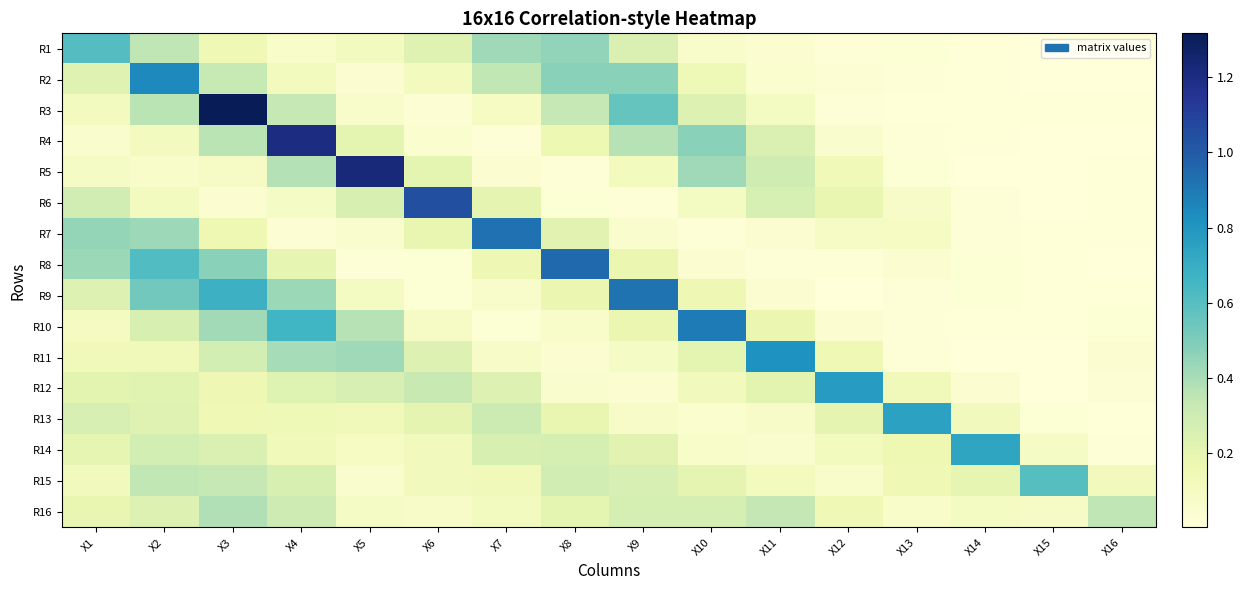

Reading left to right, list all the values displayed in this chart.

R1: X1=0.6	X2=0.3	X3=0.2	X4=0.1	X5=0.1	X6=0.2	X7=0.4	X8=0.5	X9=0.2	X10=0.1	X11=0.0	X12=0.0	X13=0.0	X14=0.0	X15=0.0	X16=0.0
R2: X1=0.2	X2=0.8	X3=0.3	X4=0.1	X5=0.0	X6=0.1	X7=0.3	X8=0.5	X9=0.5	X10=0.1	X11=0.0	X12=0.0	X13=0.0	X14=0.0	X15=0.0	X16=0.0
R3: X1=0.1	X2=0.4	X3=1.3	X4=0.3	X5=0.1	X6=0.0	X7=0.1	X8=0.3	X9=0.6	X10=0.2	X11=0.1	X12=0.0	X13=0.0	X14=0.0	X15=0.0	X16=0.0
R4: X1=0.1	X2=0.1	X3=0.4	X4=1.2	X5=0.2	X6=0.0	X7=0.0	X8=0.2	X9=0.4	X10=0.5	X11=0.3	X12=0.1	X13=0.0	X14=0.0	X15=0.0	X16=0.0
R5: X1=0.1	X2=0.1	X3=0.1	X4=0.4	X5=1.2	X6=0.2	X7=0.0	X8=0.0	X9=0.1	X10=0.4	X11=0.3	X12=0.1	X13=0.0	X14=0.0	X15=0.0	X16=0.0
R6: X1=0.3	X2=0.1	X3=0.0	X4=0.1	X5=0.3	X6=1.0	X7=0.2	X8=0.0	X9=0.0	X10=0.1	X11=0.3	X12=0.2	X13=0.1	X14=0.0	X15=0.0	X16=0.0
R7: X1=0.4	X2=0.4	X3=0.2	X4=0.0	X5=0.1	X6=0.2	X7=0.9	X8=0.2	X9=0.1	X10=0.0	X11=0.0	X12=0.1	X13=0.1	X14=0.0	X15=0.0	X16=0.0
R8: X1=0.4	X2=0.6	X3=0.5	X4=0.2	X5=0.0	X6=0.0	X7=0.2	X8=0.9	X9=0.2	X10=0.0	X11=0.0	X12=0.0	X13=0.0	X14=0.0	X15=0.0	X16=0.0
R9: X1=0.2	X2=0.5	X3=0.7	X4=0.4	X5=0.1	X6=0.0	X7=0.1	X8=0.2	X9=0.9	X10=0.2	X11=0.0	X12=0.0	X13=0.0	X14=0.0	X15=0.0	X16=0.0
R10: X1=0.1	X2=0.3	X3=0.4	X4=0.7	X5=0.4	X6=0.1	X7=0.0	X8=0.1	X9=0.2	X10=0.9	X11=0.2	X12=0.0	X13=0.0	X14=0.0	X15=0.0	X16=0.0
R11: X1=0.1	X2=0.1	X3=0.3	X4=0.4	X5=0.4	X6=0.2	X7=0.1	X8=0.0	X9=0.1	X10=0.2	X11=0.8	X12=0.2	X13=0.0	X14=0.0	X15=0.0	X16=0.0
R12: X1=0.2	X2=0.2	X3=0.2	X4=0.2	X5=0.3	X6=0.3	X7=0.2	X8=0.1	X9=0.0	X10=0.1	X11=0.2	X12=0.8	X13=0.1	X14=0.0	X15=0.0	X16=0.0
R13: X1=0.3	X2=0.2	X3=0.2	X4=0.1	X5=0.1	X6=0.2	X7=0.3	X8=0.2	X9=0.1	X10=0.0	X11=0.1	X12=0.2	X13=0.7	X14=0.1	X15=0.0	X16=0.0
R14: X1=0.2	X2=0.3	X3=0.2	X4=0.1	X5=0.1	X6=0.1	X7=0.3	X8=0.3	X9=0.2	X10=0.1	X11=0.1	X12=0.1	X13=0.2	X14=0.7	X15=0.1	X16=0.0
R15: X1=0.1	X2=0.3	X3=0.3	X4=0.3	X5=0.1	X6=0.1	X7=0.1	X8=0.3	X9=0.3	X10=0.2	X11=0.1	X12=0.1	X13=0.2	X14=0.2	X15=0.6	X16=0.1
R16: X1=0.2	X2=0.2	X3=0.4	X4=0.3	X5=0.1	X6=0.1	X7=0.1	X8=0.2	X9=0.3	X10=0.3	X11=0.3	X12=0.2	X13=0.1	X14=0.1	X15=0.1	X16=0.3